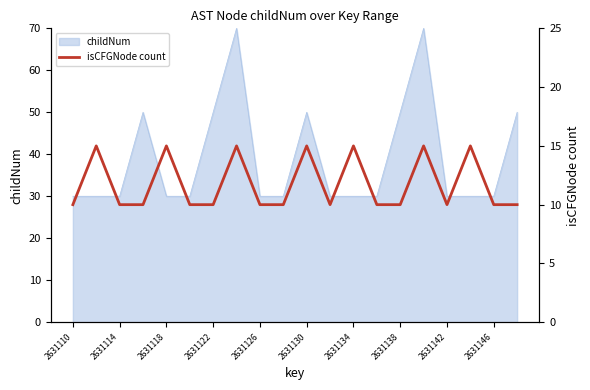

How many lines are shown in the chart?

1